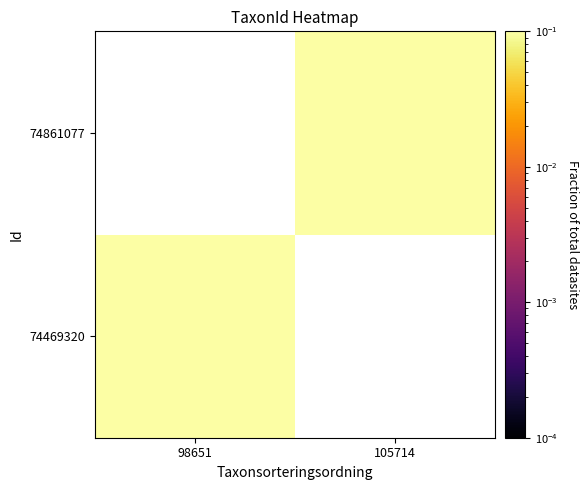

What is the maximum value for 74469320?

0.5